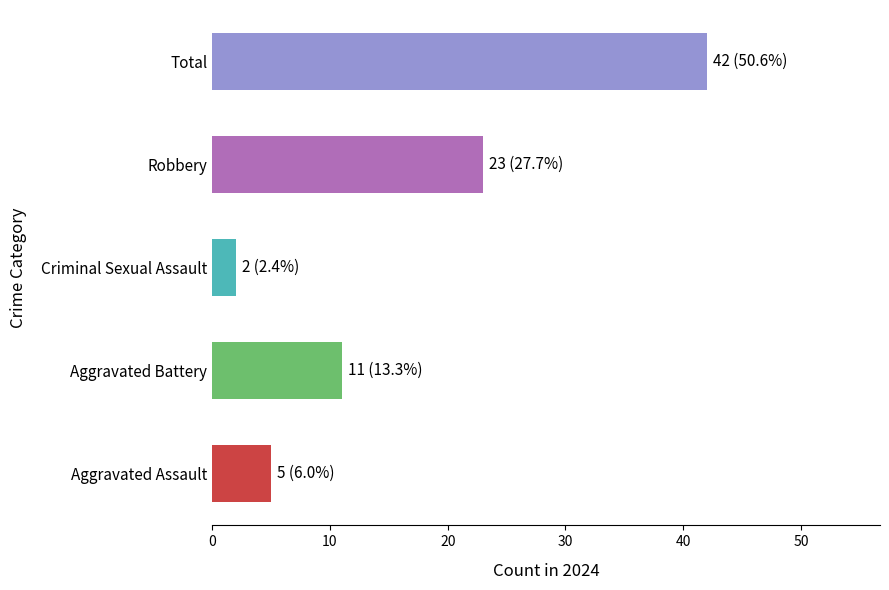

What is the sum of the values at Robbery and Criminal Sexual Assault?

25